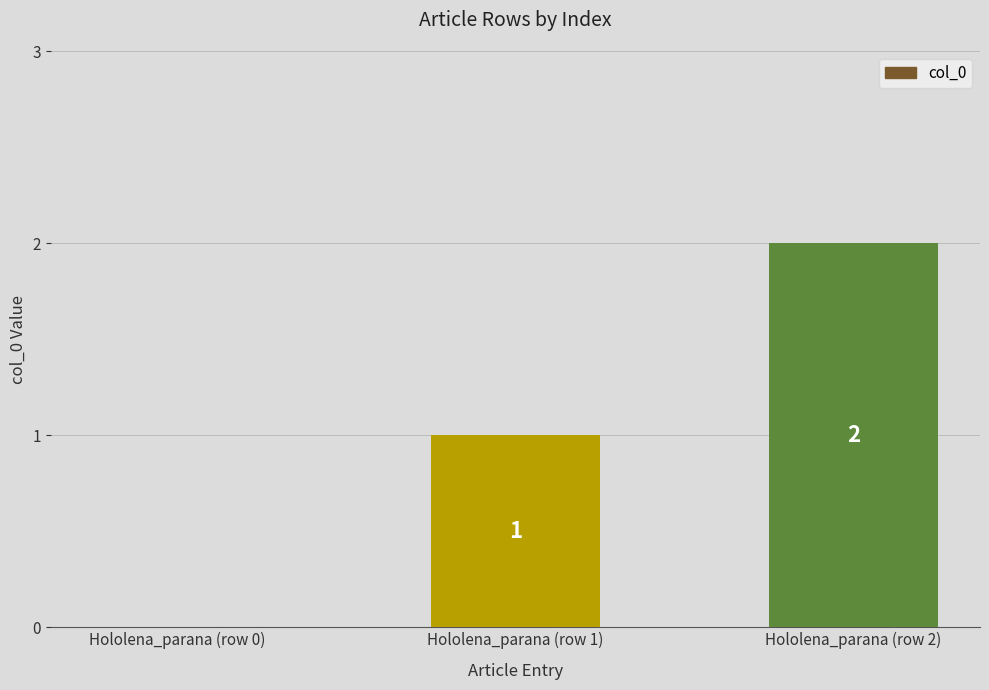

What is the ratio of the value at Hololena_parana (row 2) to the value at Hololena_parana (row 1)?

2.0